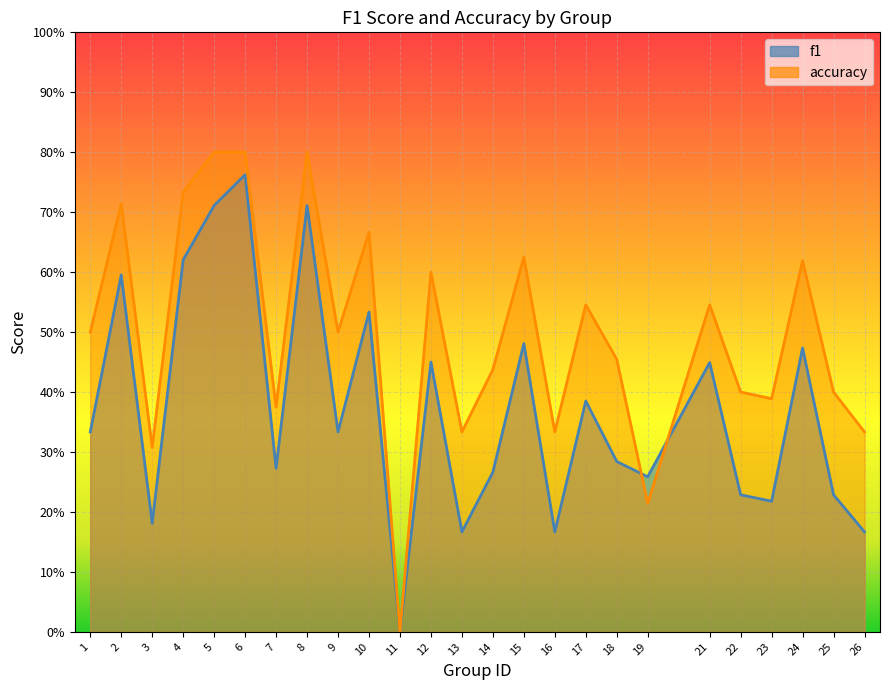

True or false: accuracy and f1 cross at least once.

True